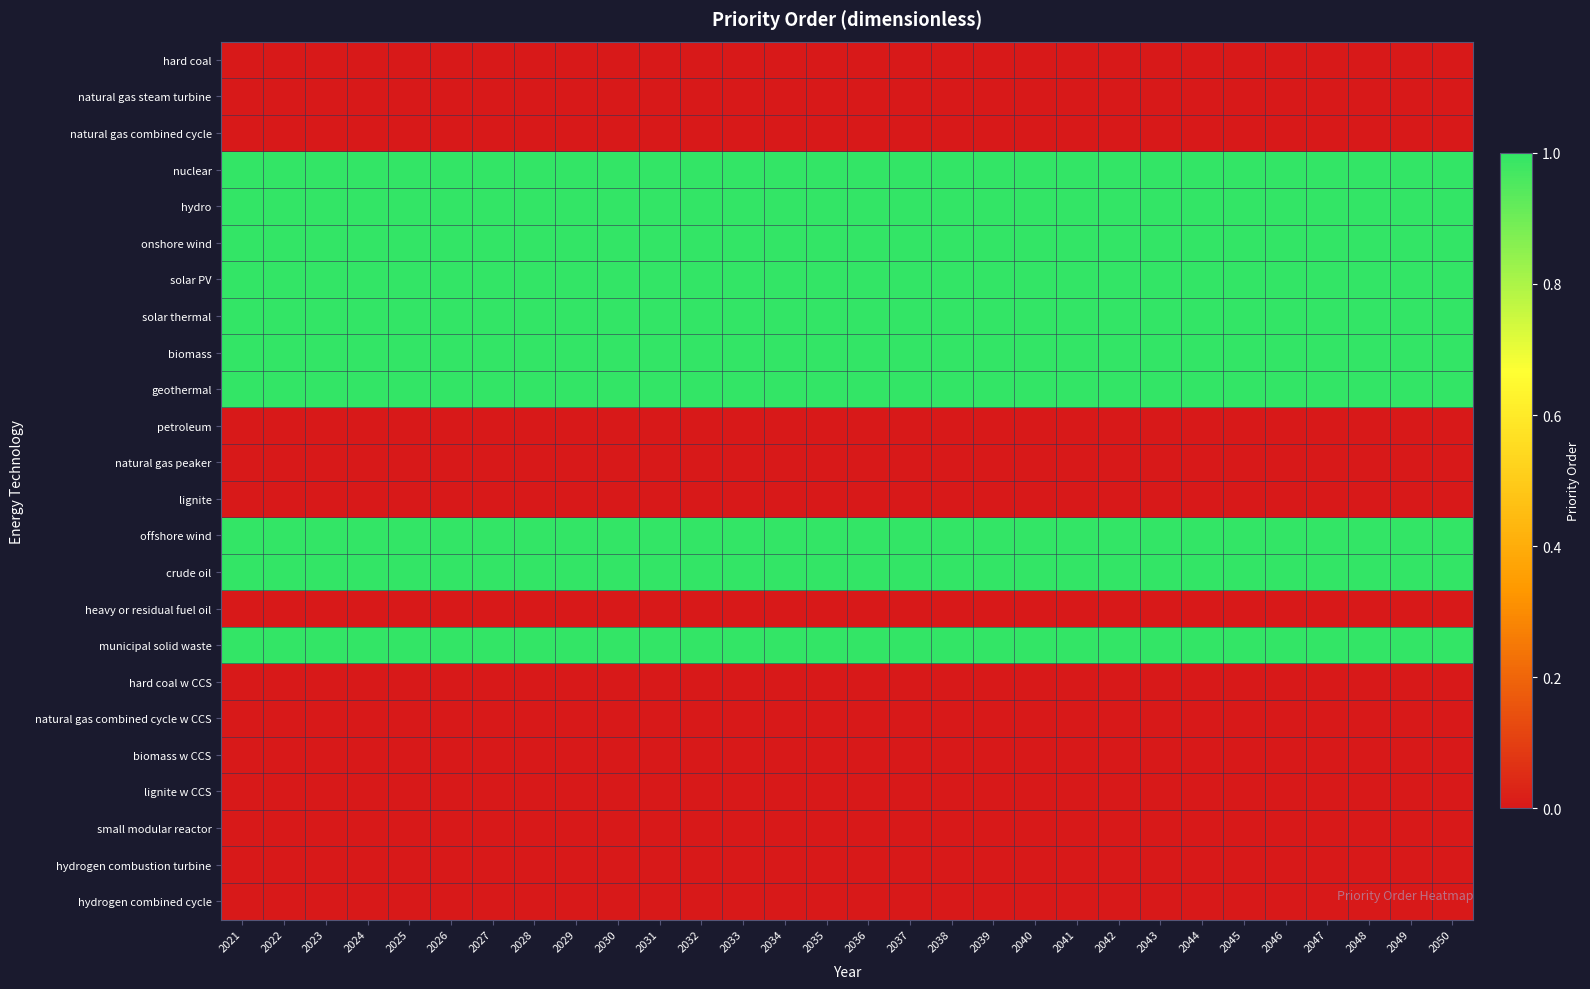

What is the total value across all series at 2027?

10